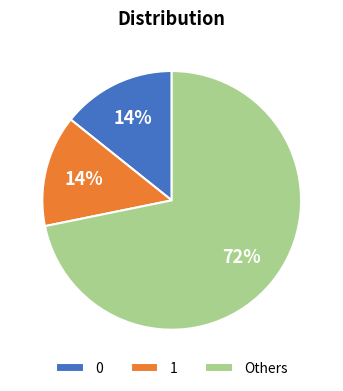

Combined, do 1 and 0 account for over 50%?

No